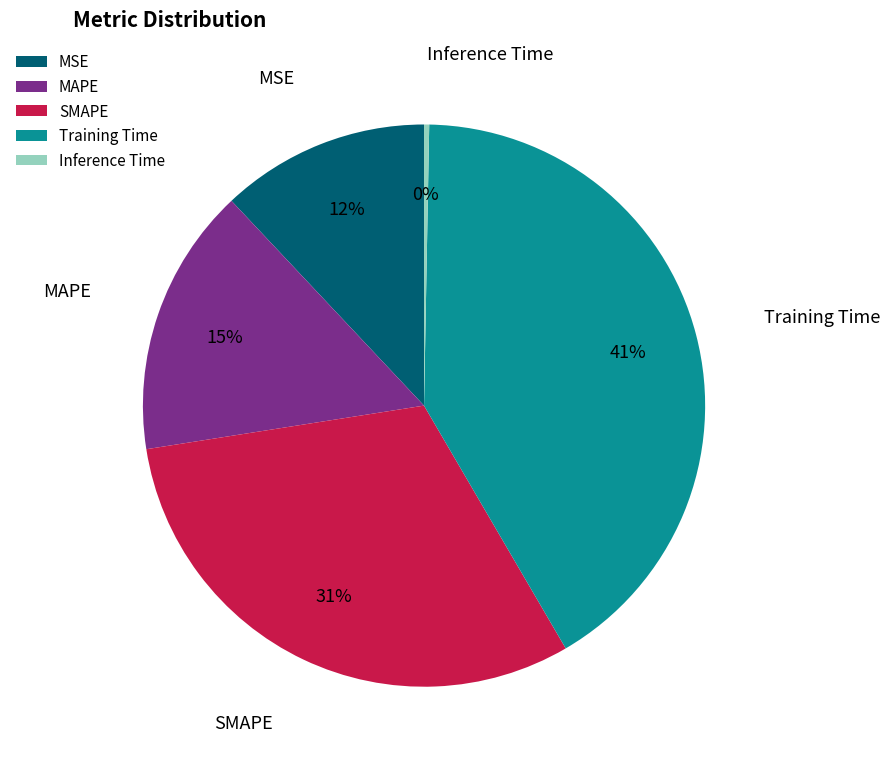

What is the smallest slice in the pie chart?

Inference Time